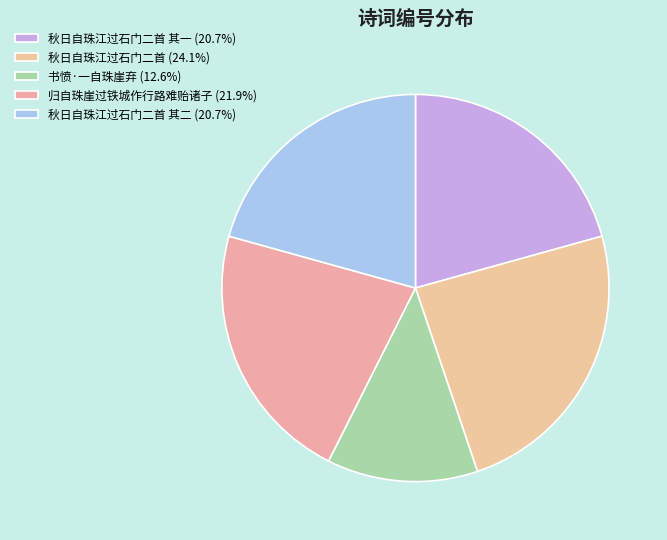

How many slices are in this pie chart?

5